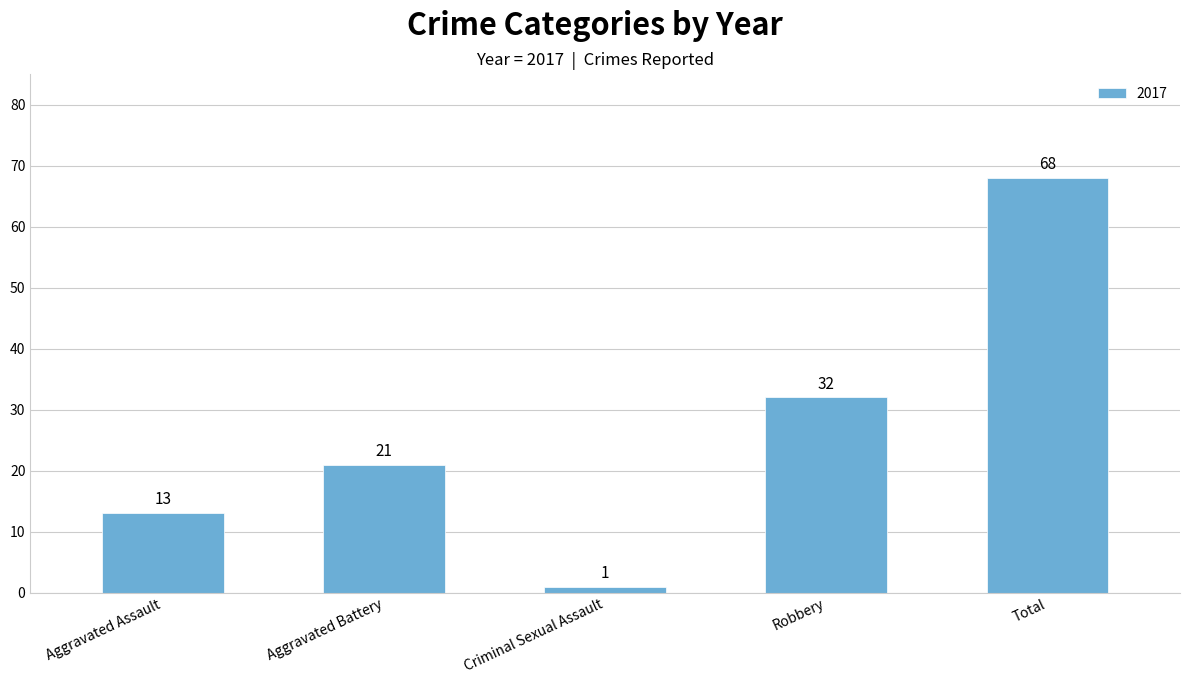

What is the difference between the second highest and second lowest values?

19